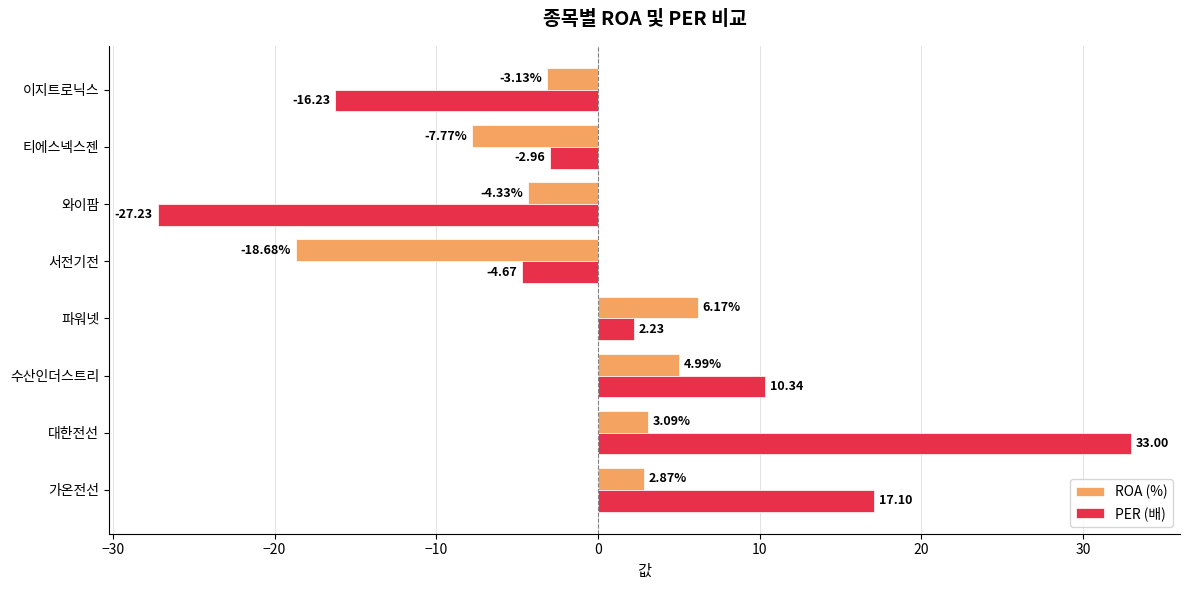

Count the number of data series in this chart.

2